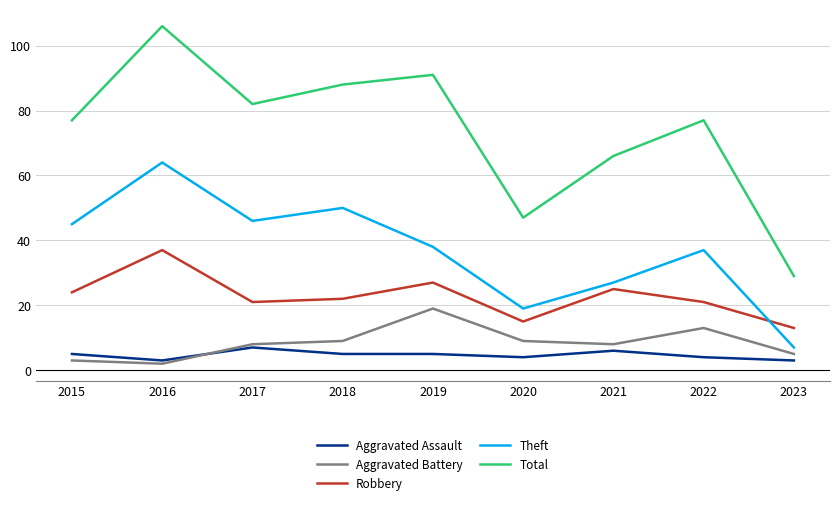

What is the difference between the second highest and minimum values in the Theft series?

43